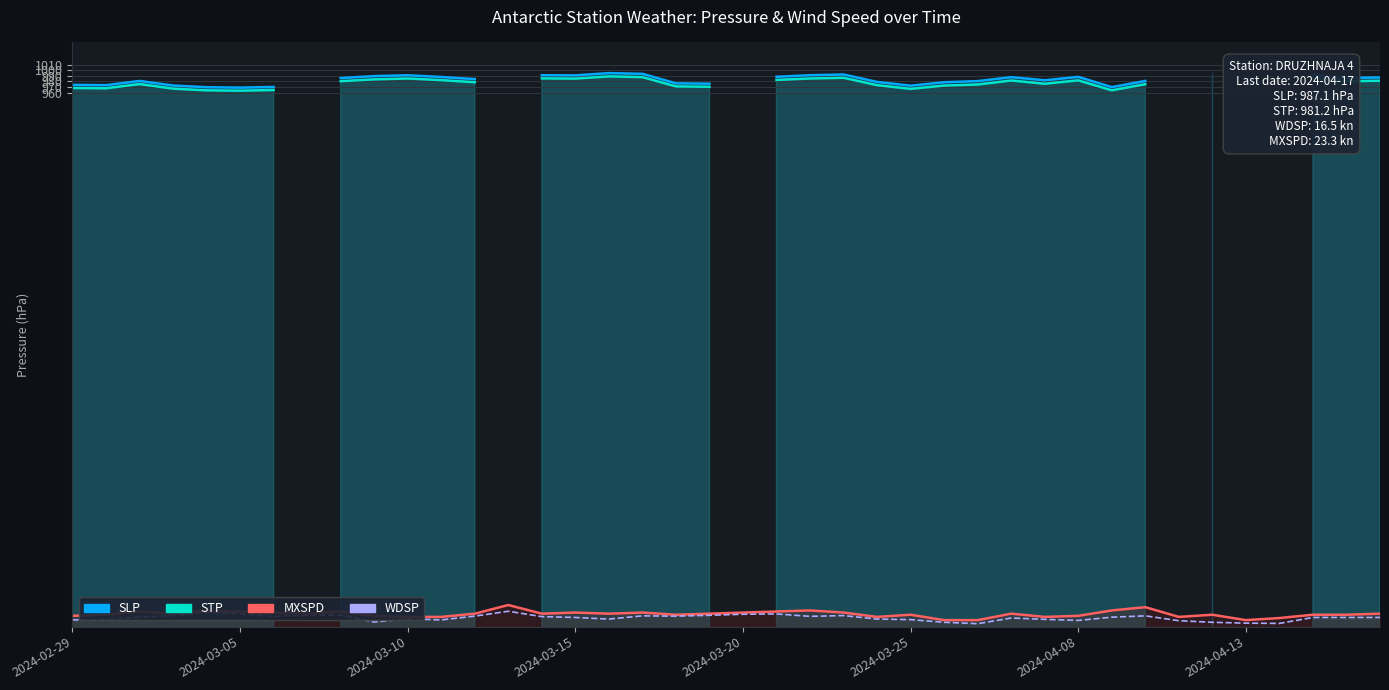

What is the difference between the second highest and minimum values in the WDSP series?

20.4